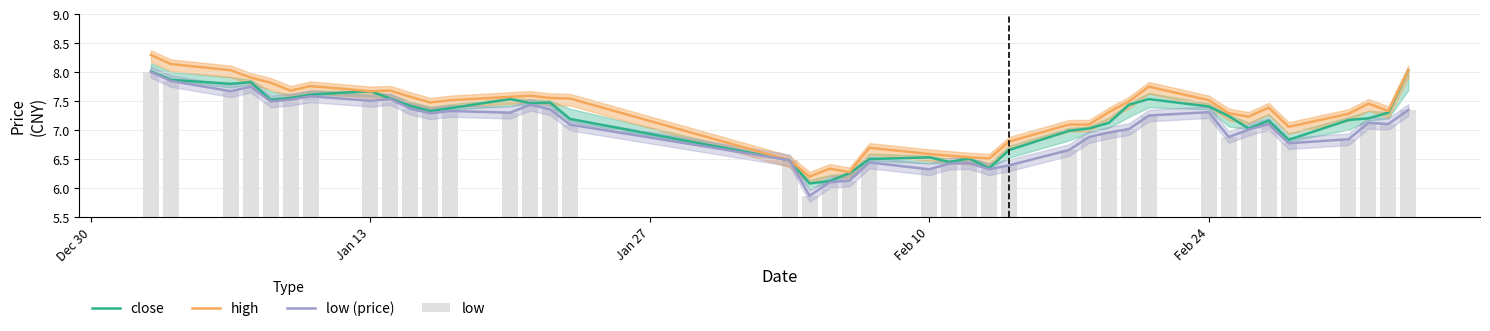

Are the bars grouped side by side (vs. stacked)?

Yes